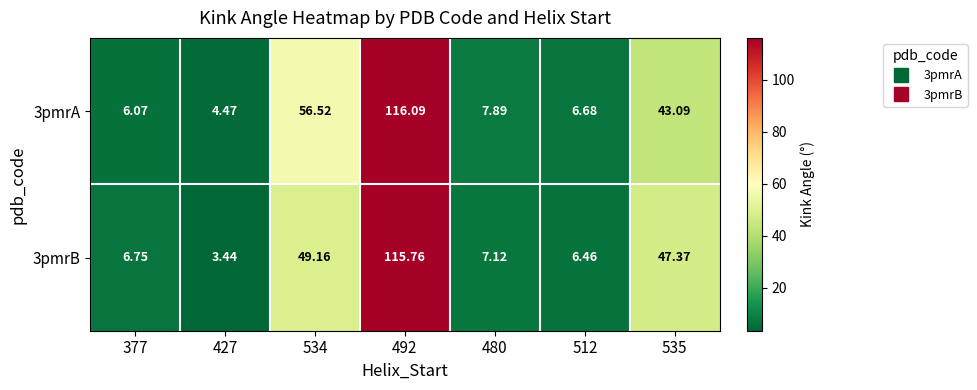

Which category has the highest value across all series?

492